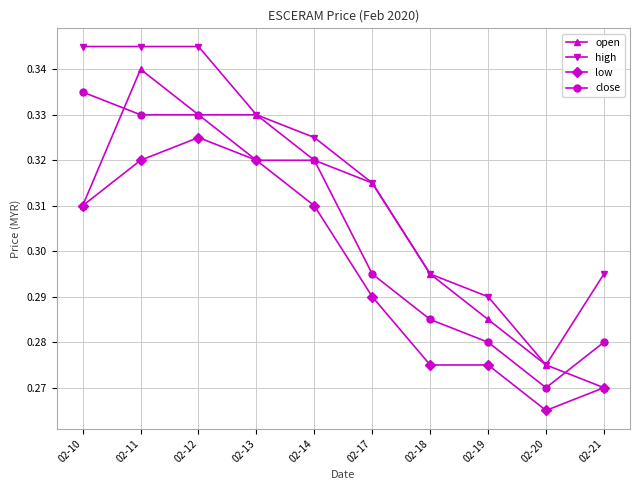

True or false: close and high cross at least once.

False